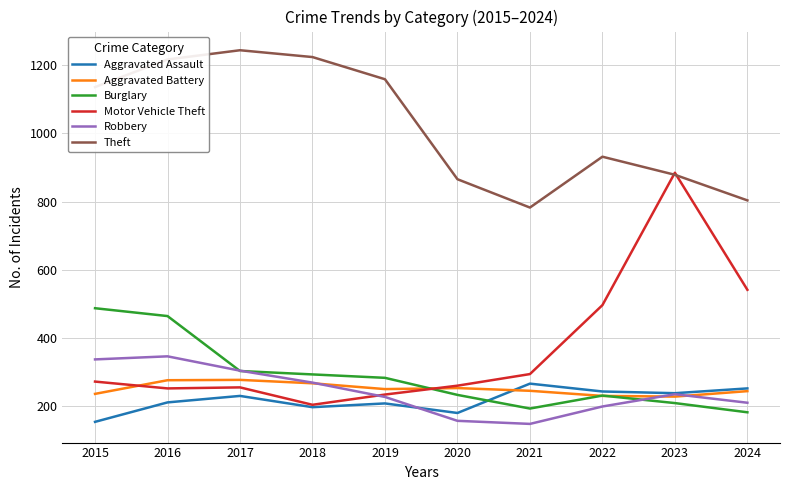

List the series in order of their peak value, lowest first.

Aggravated Assault, Aggravated Battery, Robbery, Burglary, Motor Vehicle Theft, Theft